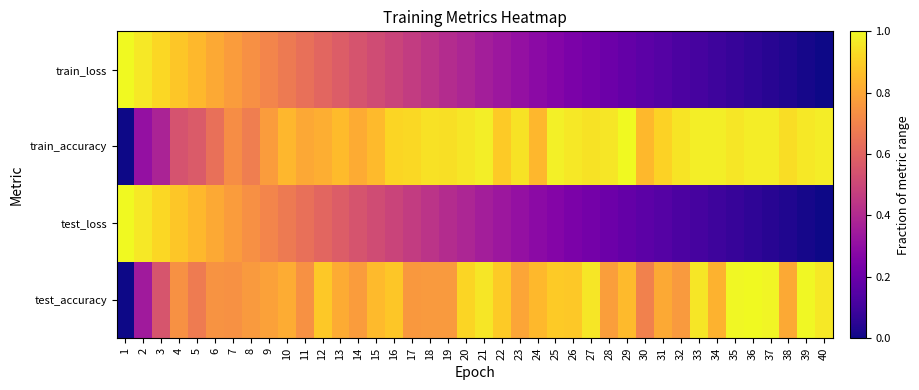

Reading right to left, list all the values displayed in this chart.

test_accuracy: 40=1.0	39=1.0	38=0.8	37=1.0	36=1.0	35=1.0	34=0.8	33=1.0	32=0.8	31=0.8	30=0.7	29=0.8	28=0.8	27=1.0	26=0.9	25=0.9	24=0.8	23=0.8	22=0.9	21=1.0	20=0.9	19=0.8	18=0.8	17=0.8	16=0.9	15=0.8	14=0.8	13=0.8	12=0.9	11=0.7	10=0.8	9=0.8	8=0.8	7=0.7	6=0.7	5=0.7	4=0.7	3=0.5	2=0.3	1=0.0
test_loss: 40=0.0	39=0.0	38=0.0	37=0.0	36=0.1	35=0.1	34=0.1	33=0.1	32=0.1	31=0.1	30=0.2	29=0.2	28=0.2	27=0.2	26=0.2	25=0.3	24=0.3	23=0.3	22=0.3	21=0.4	20=0.4	19=0.4	18=0.4	17=0.5	16=0.5	15=0.5	14=0.5	13=0.6	12=0.6	11=0.6	10=0.7	9=0.7	8=0.7	7=0.8	6=0.8	5=0.8	4=0.9	3=0.9	2=1.0	1=1.0
train_accuracy: 40=1.0	39=1.0	38=0.9	37=1.0	36=1.0	35=1.0	34=1.0	33=1.0	32=0.9	31=0.9	30=0.8	29=1.0	28=1.0	27=0.9	26=1.0	25=1.0	24=0.8	23=0.9	22=0.9	21=1.0	20=1.0	19=0.9	18=0.9	17=0.9	16=0.9	15=0.8	14=0.8	13=0.9	12=0.8	11=0.8	10=0.8	9=0.8	8=0.7	7=0.7	6=0.6	5=0.6	4=0.5	3=0.4	2=0.3	1=0.0
train_loss: 40=0.0	39=0.0	38=0.0	37=0.0	36=0.1	35=0.1	34=0.1	33=0.1	32=0.1	31=0.1	30=0.2	29=0.2	28=0.2	27=0.2	26=0.2	25=0.3	24=0.3	23=0.3	22=0.3	21=0.4	20=0.4	19=0.4	18=0.4	17=0.5	16=0.5	15=0.5	14=0.5	13=0.6	12=0.6	11=0.6	10=0.7	9=0.7	8=0.7	7=0.8	6=0.8	5=0.8	4=0.9	3=0.9	2=1.0	1=1.0